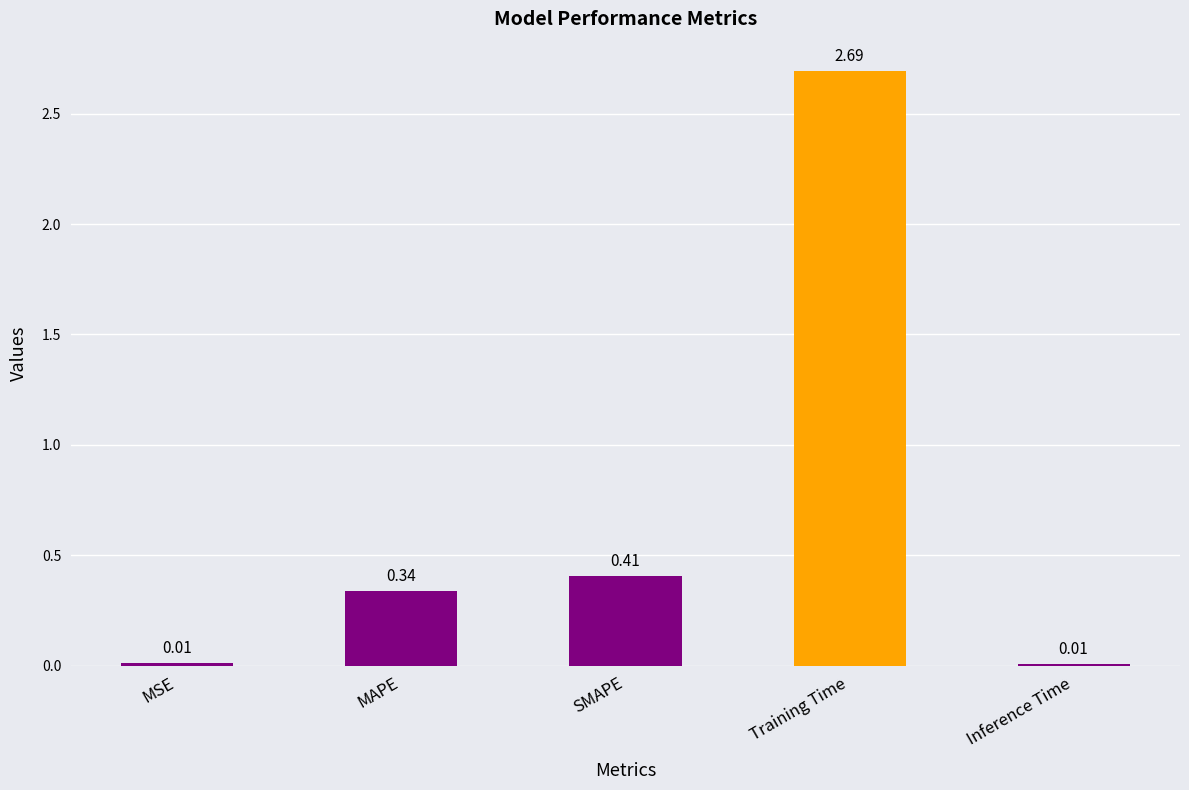

What is the sum of all values?

3.5